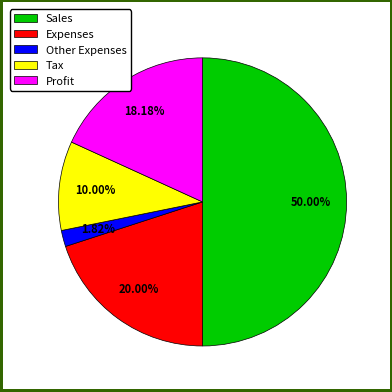

How many segments does this pie chart have?

5